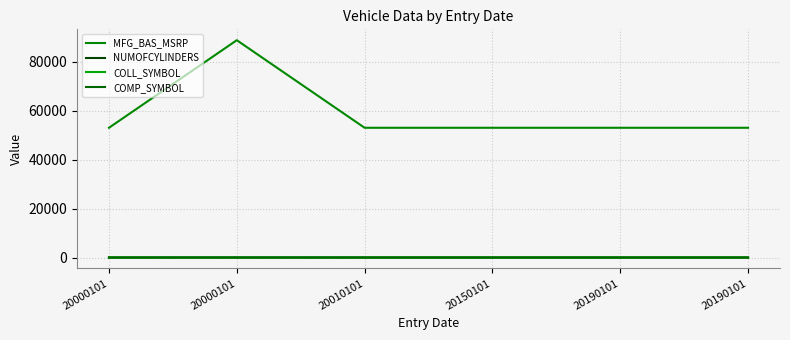

How many lines are shown in the chart?

4